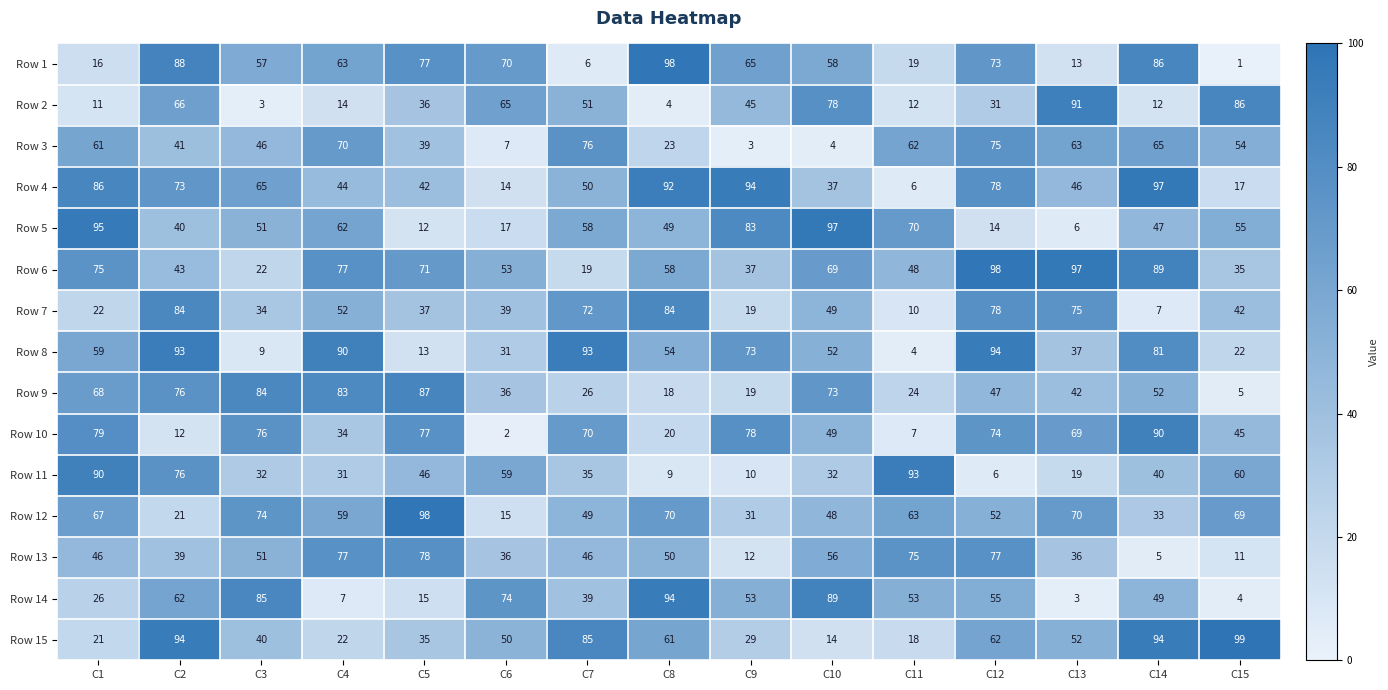

Rank the categories by Row 4 value from lowest to highest.

C11, C6, C15, C10, C5, C4, C13, C7, C3, C2, C12, C1, C8, C9, C14